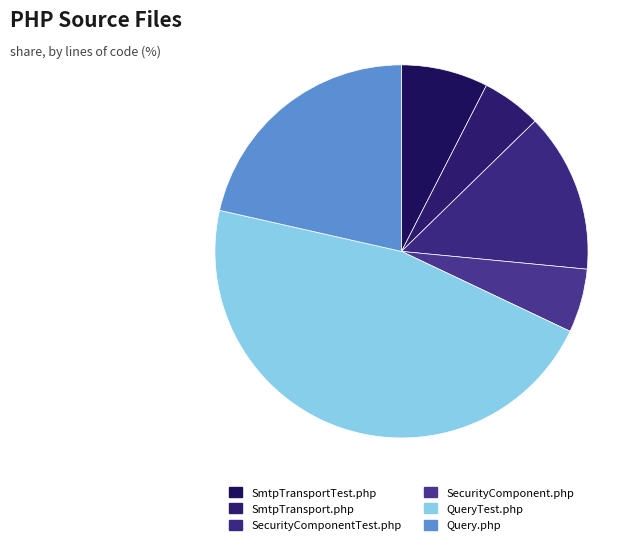

To the nearest percent, what is the combined percentage of Query.php and QueryTest.php?

68%